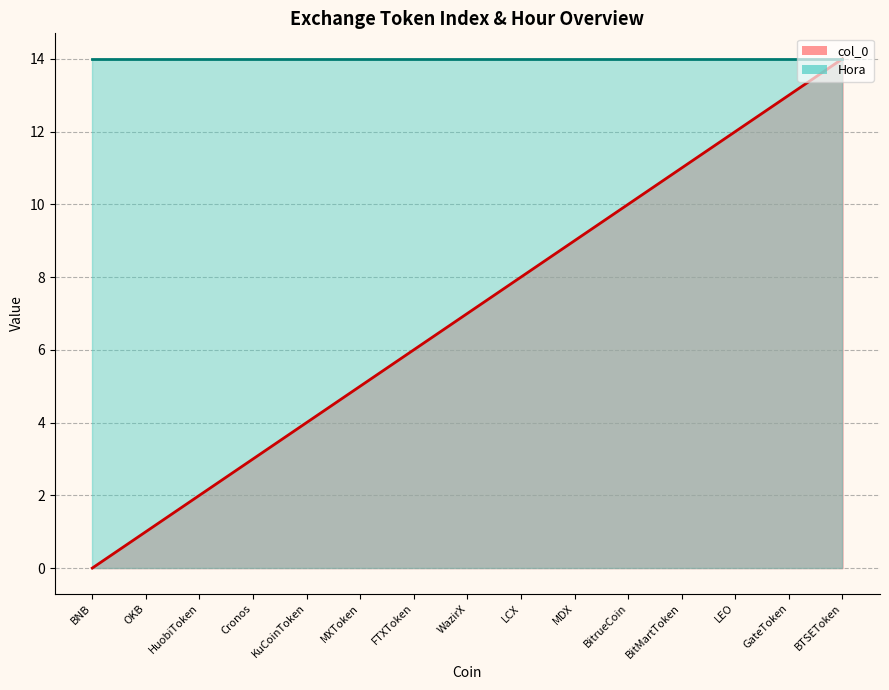

The chart shows a value of 14 at BTSEToken. True or false?

True